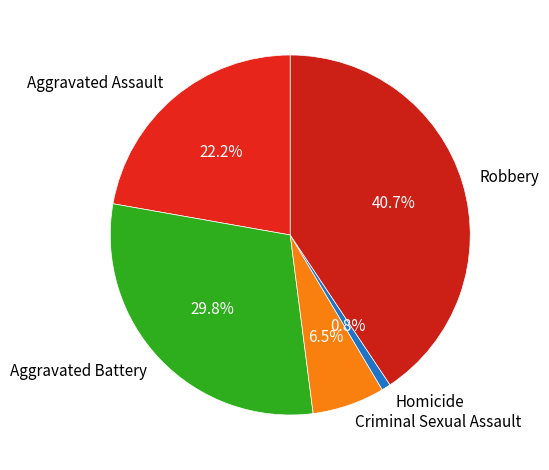

How many segments does this pie chart have?

5